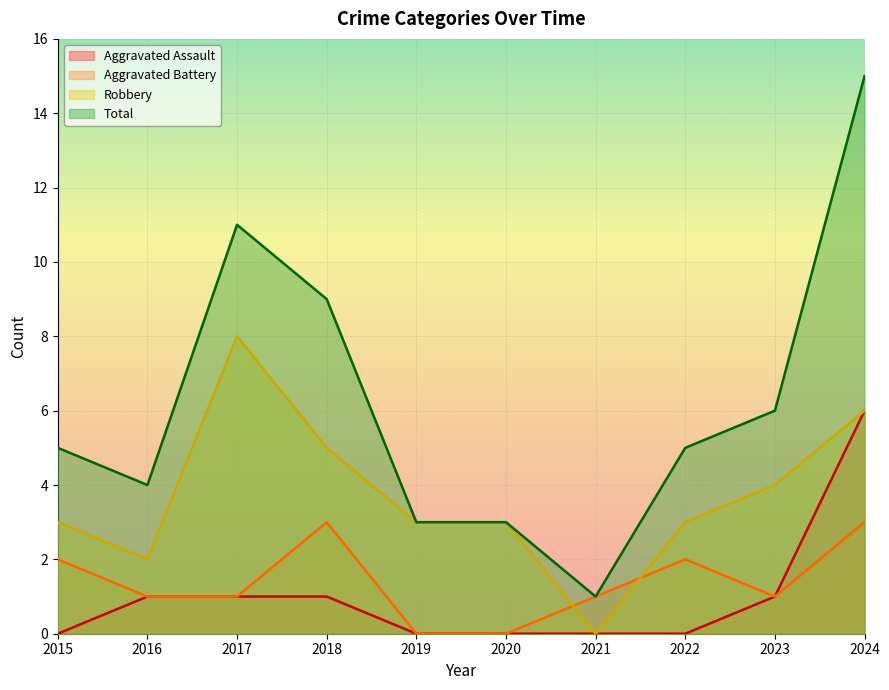

What is the sum of all Robbery values?

37